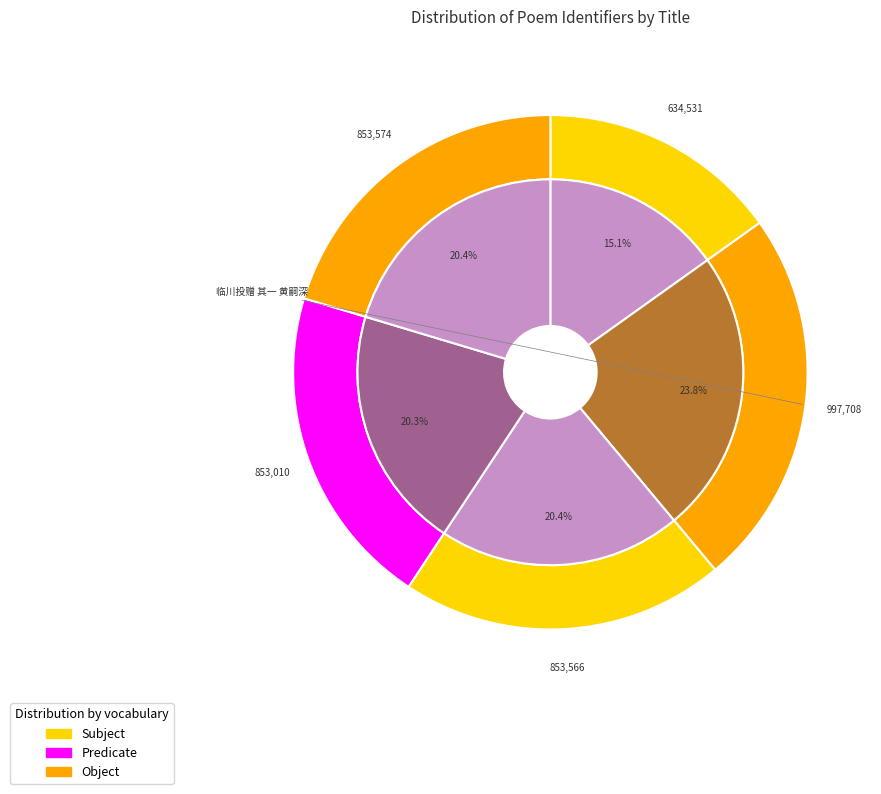

To the nearest percent, what percentage of the pie is 次韵程汪二兄投赠 其一?

20%